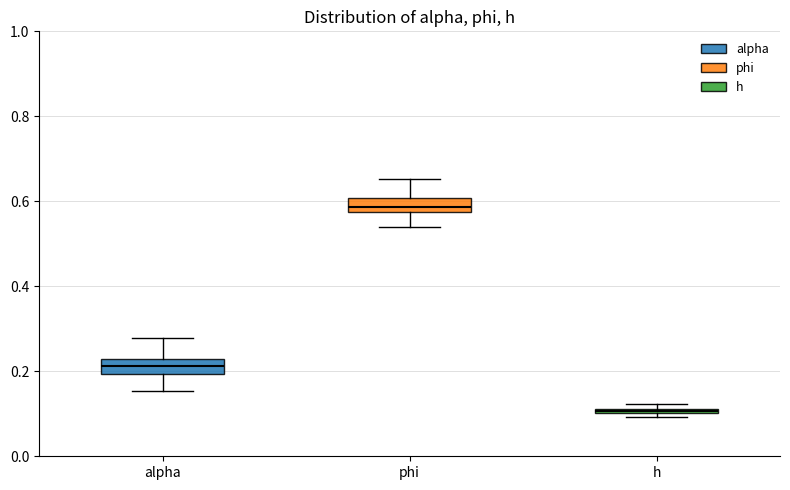

Which box has the lowest median line?

h